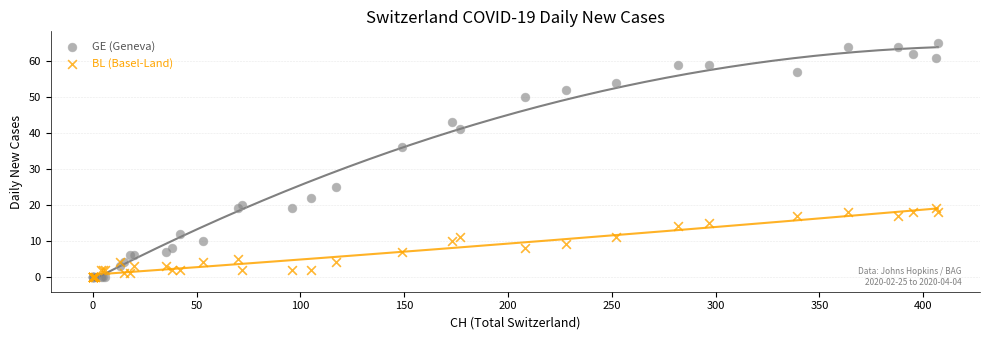

Across all series, what Y value is closest to 32?

36